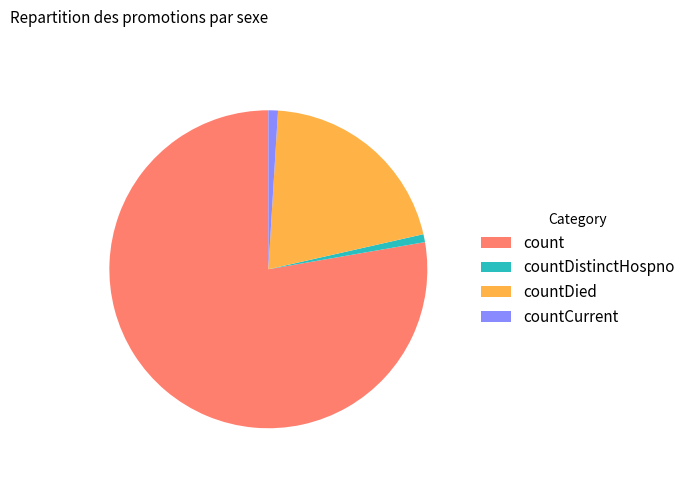

Is there any slice that represents more than half of the pie?

Yes